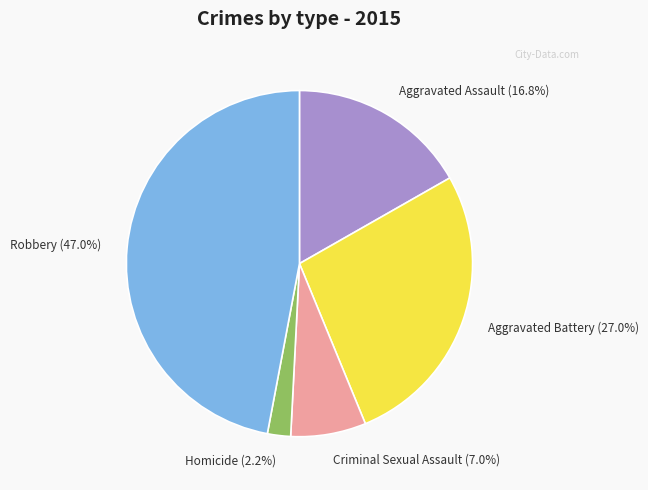

Is it true that Criminal Sexual Assault is 7% of the pie?

True